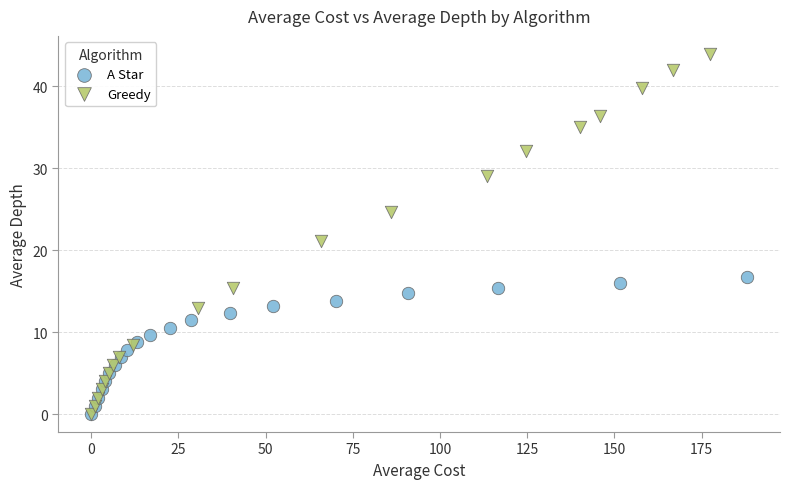

Which series has the largest Y range (max minus min)?

Greedy